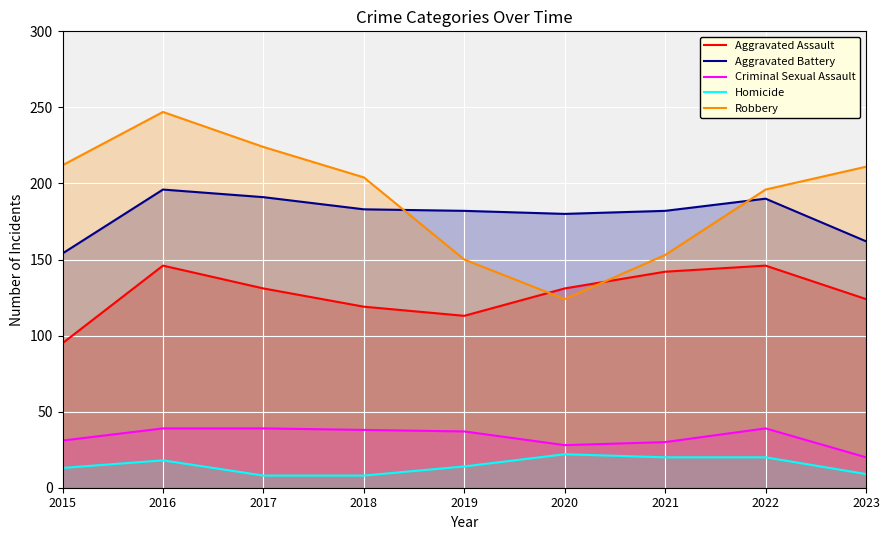

Where is Aggravated Assault nearest to the value 120?

2018